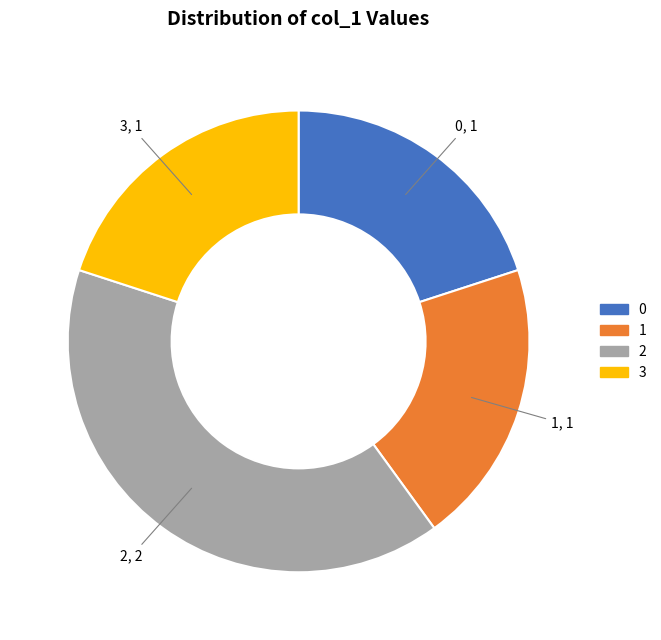

Does any single category account for the majority?

No